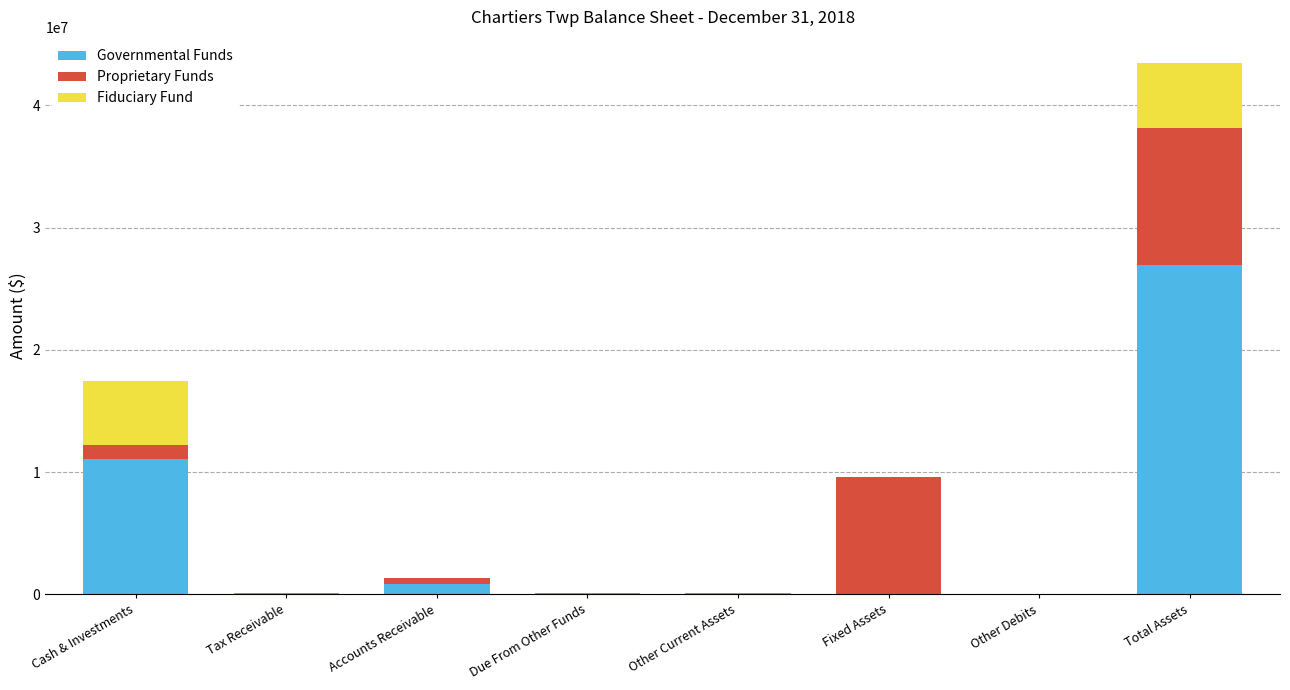

What is the total value across all series at Cash & Investments?

17452858